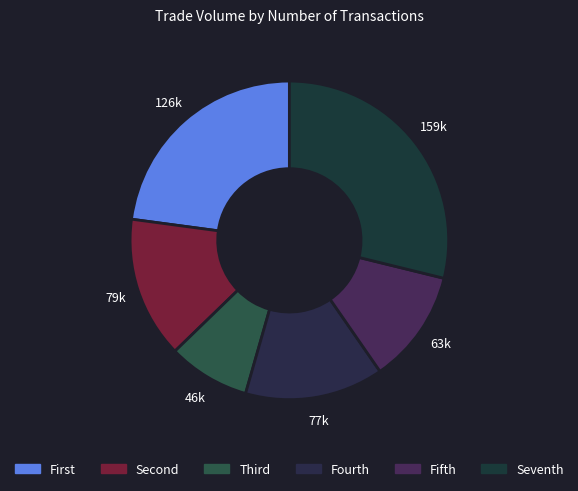

Is there any slice that represents more than half of the pie?

No